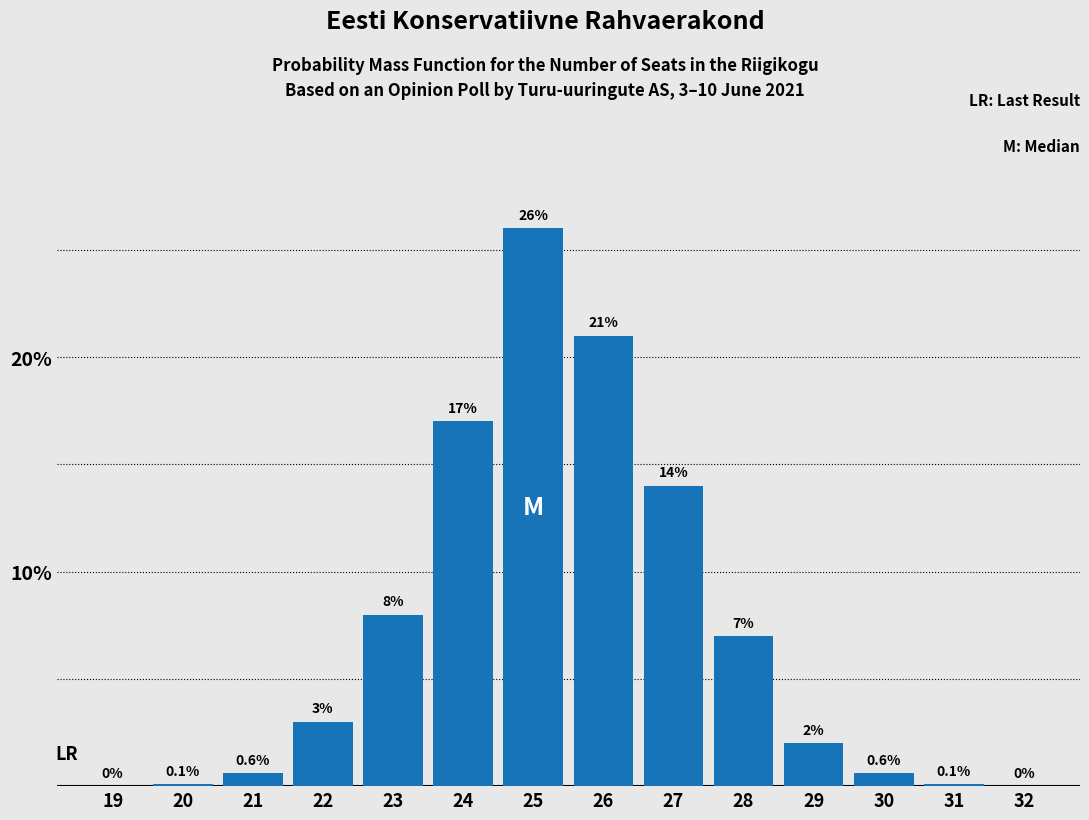

Reading left to right, list all the values displayed in this chart.

19=0.0	20=0.1	21=0.6	22=3.0	23=8.0	24=17.0	25=26.0	26=21.0	27=14.0	28=7.0	29=2.0	30=0.6	31=0.1	32=0.0